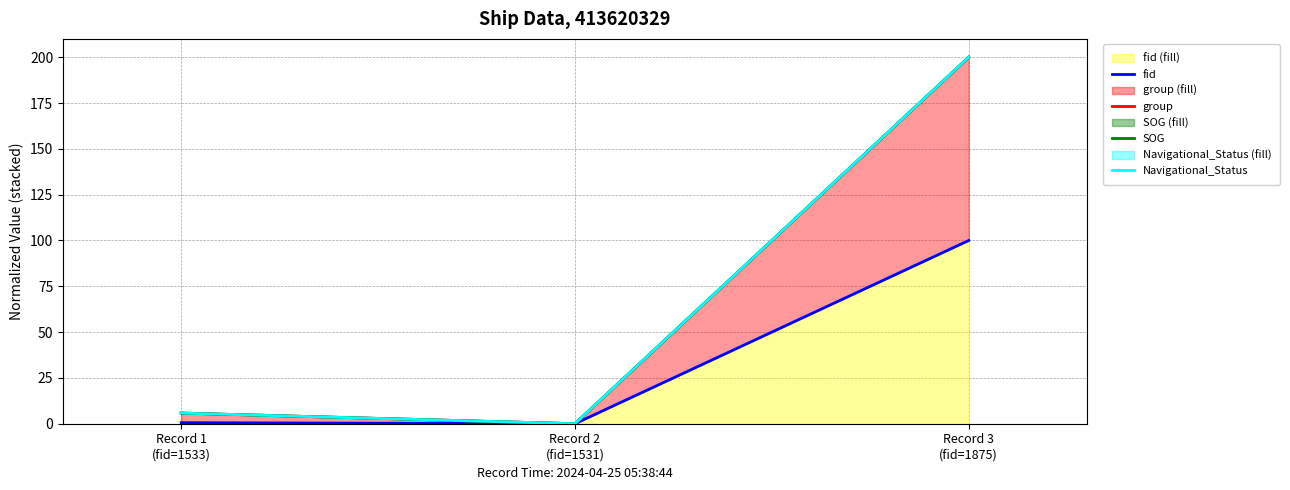

List the series in order of their peak value, lowest first.

fid, group, SOG, Navigational_Status